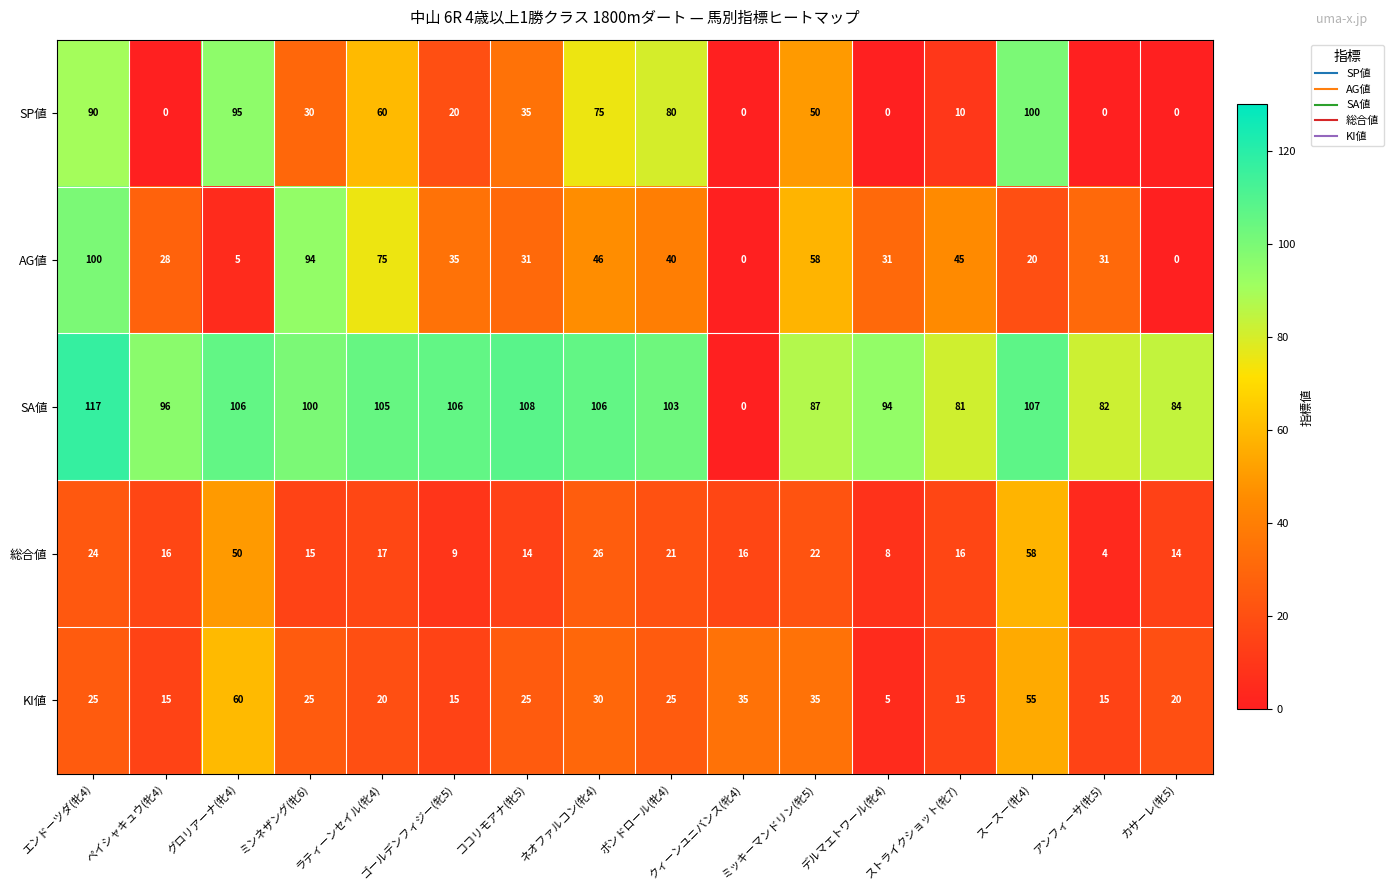

Which category has the highest value across all series?

エンドーツダ(牝4)